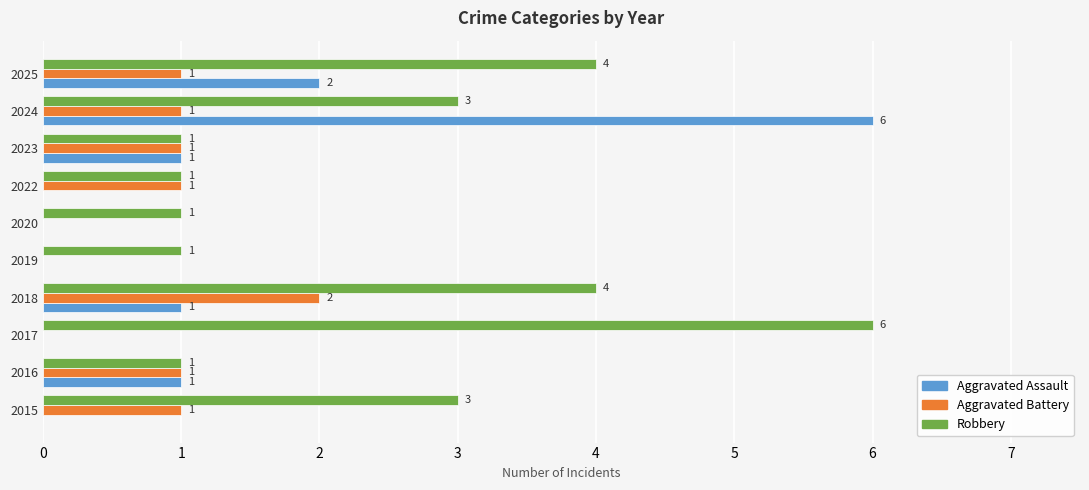

At which label does Robbery reach its peak?

2017